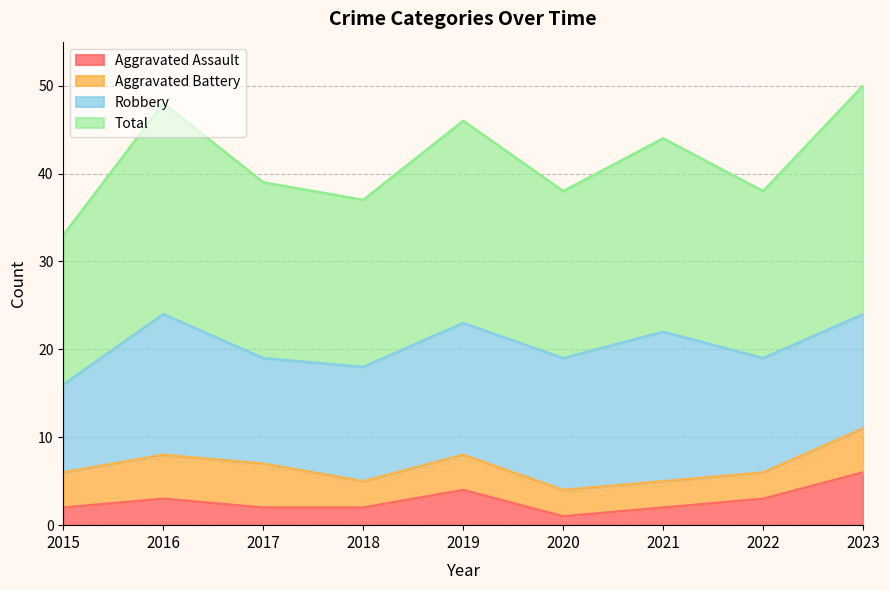

Where is the first local minimum for Total?

2018